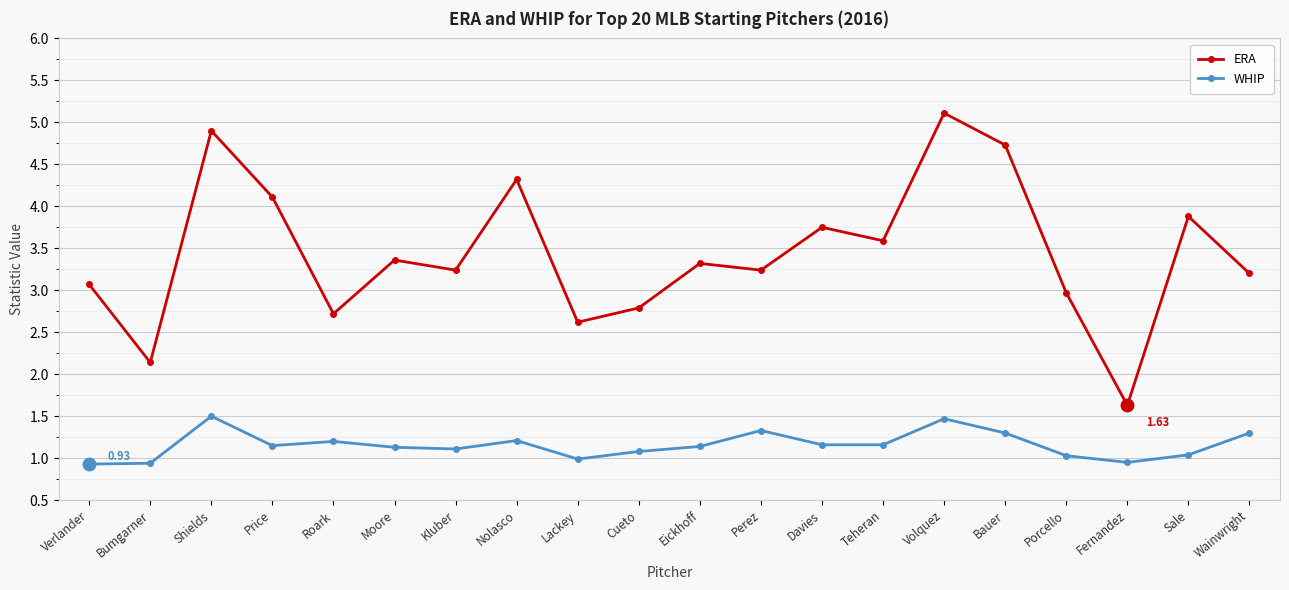

What value does the WHIP series have at Shields?

1.5